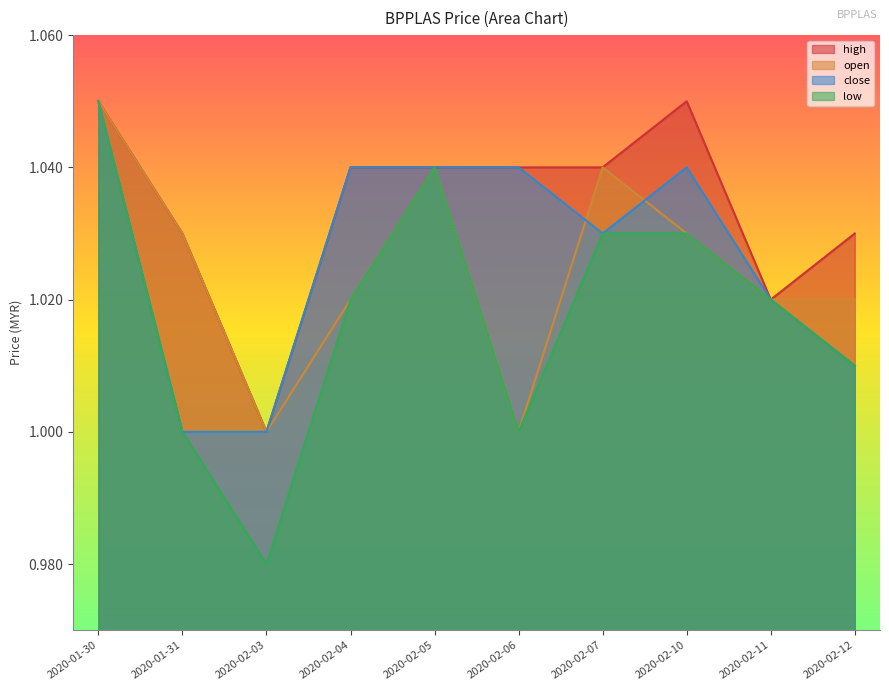

Rank the series at 2020-02-10 from lowest to highest value.

open, low, close, high